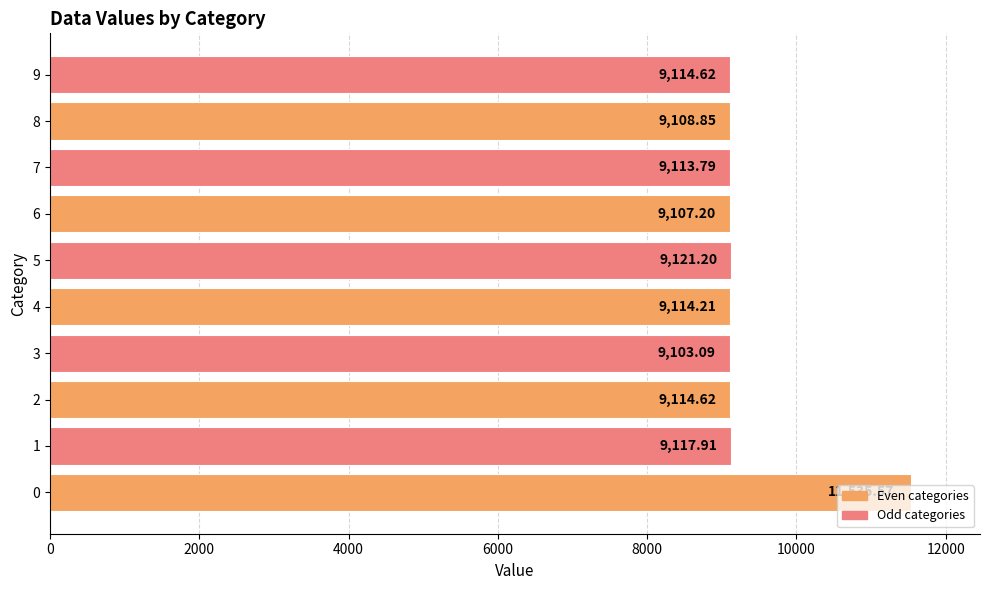

What is the change in value from 0 to 3?

-2432.5